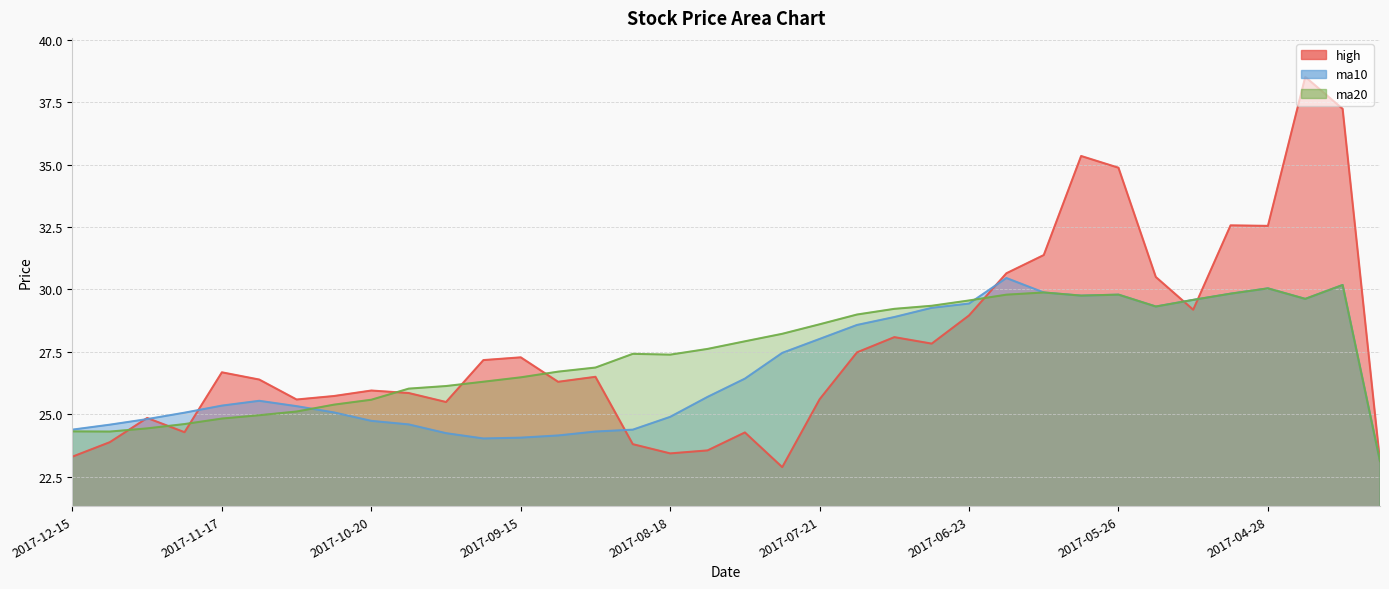

Where is the first local maximum for ma20?

2017-08-25